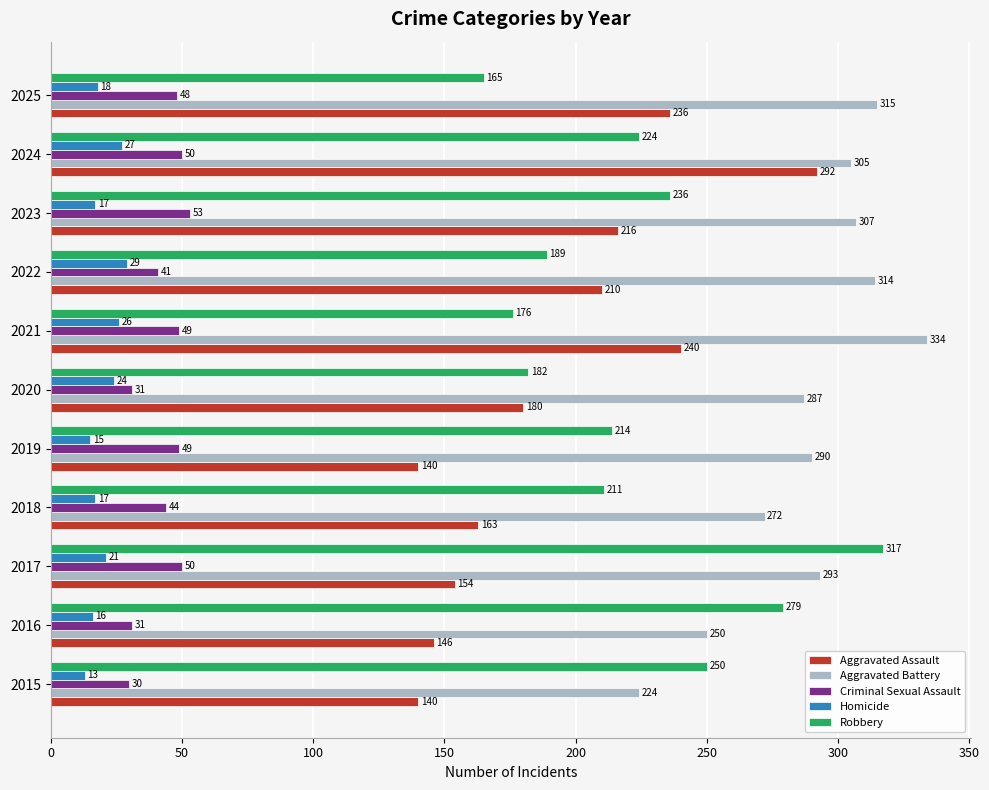

Read the Criminal Sexual Assault value at 2025.

48